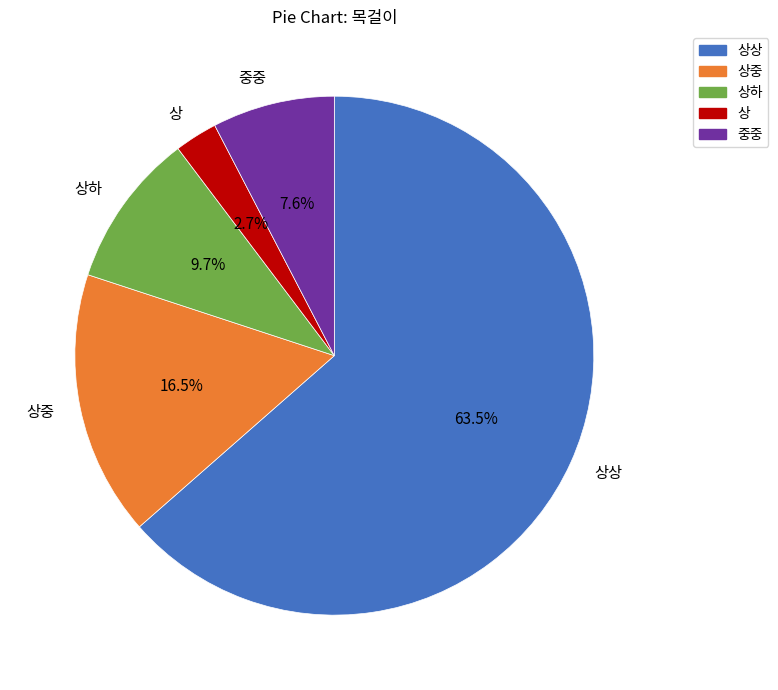

What is the largest slice in the pie chart?

상상